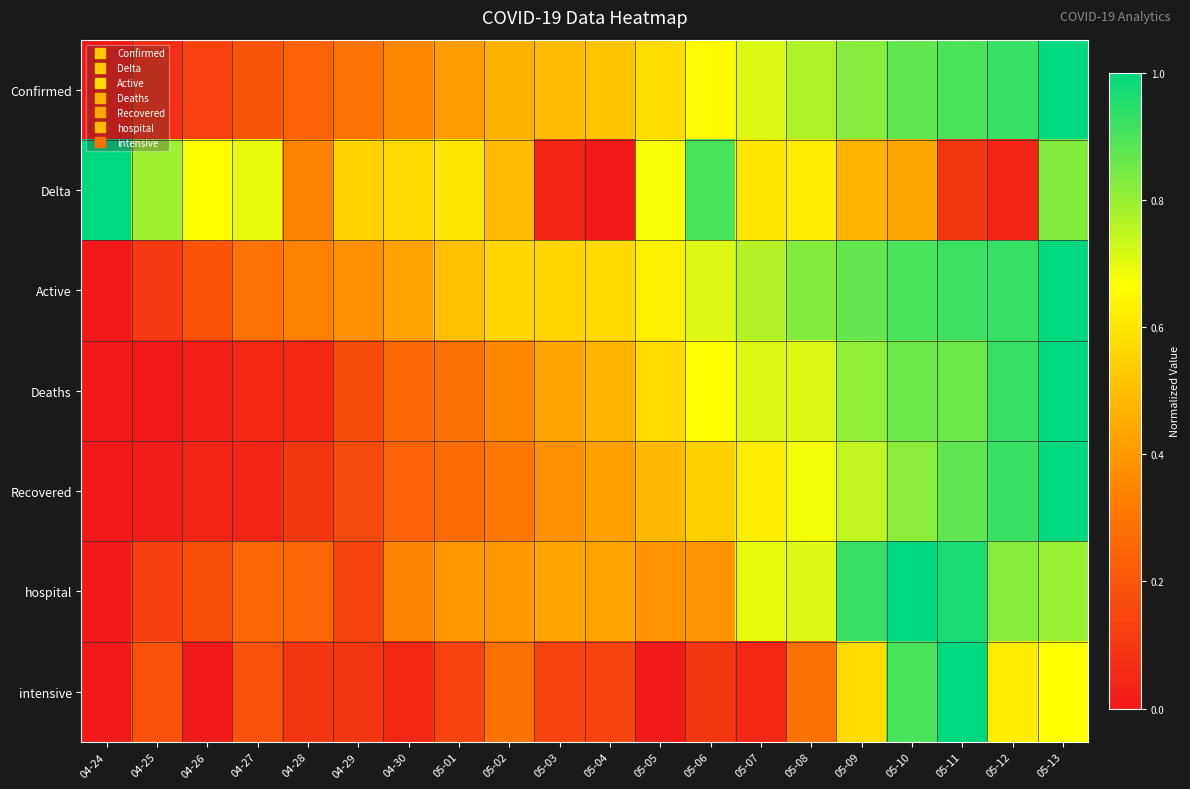

Rank the series at 05-05 from lowest to highest value.

intensive, hospital, Recovered, Deaths, Confirmed, Active, Delta